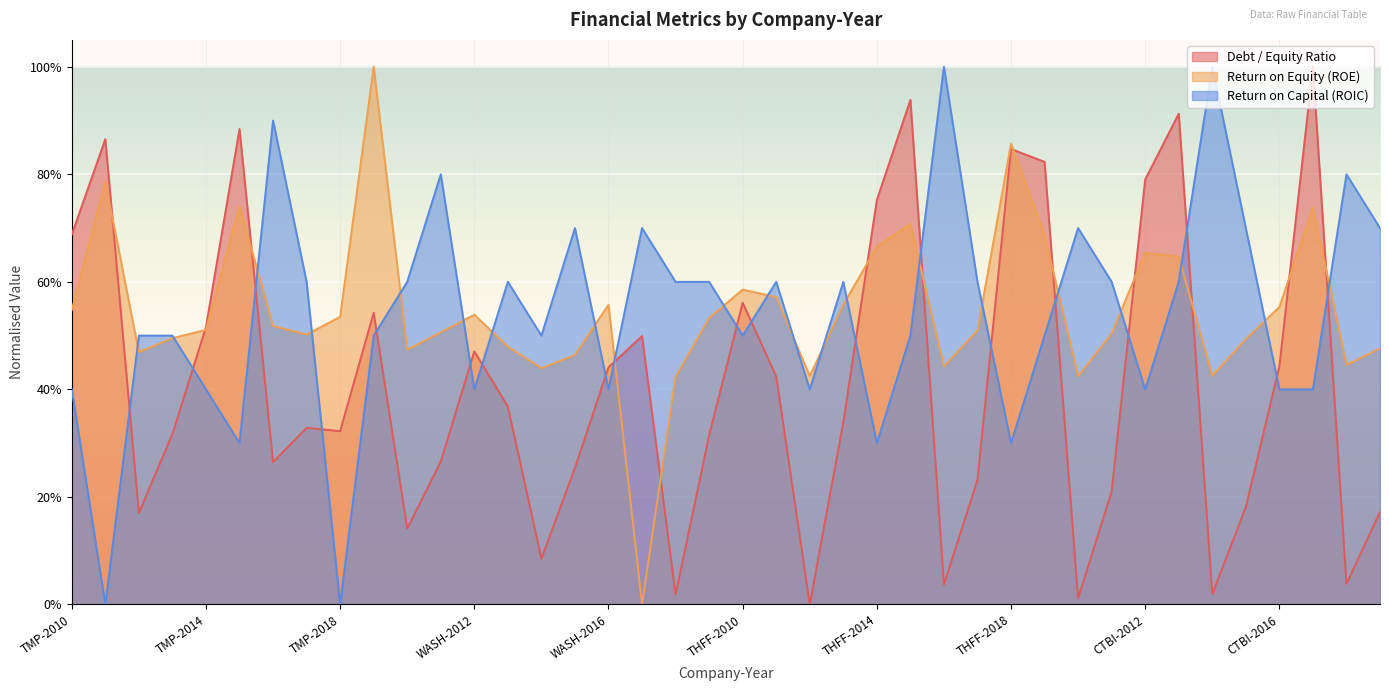

List the labels in order of Return on Capital (ROIC) value, largest first.

THFF-2016, CTBI-2014, TMP-2016, WASH-2011, CTBI-2018, WASH-2015, WASH-2017, CTBI-2010, CTBI-2015, CTBI-2019, TMP-2017, WASH-2010, WASH-2013, WASH-2018, WASH-2019, THFF-2011, THFF-2013, THFF-2017, CTBI-2011, CTBI-2013, TMP-2012, TMP-2013, TMP-2019, WASH-2014, THFF-2010, THFF-2015, THFF-2019, TMP-2010, TMP-2014, WASH-2012, WASH-2016, THFF-2012, CTBI-2012, CTBI-2016, CTBI-2017, TMP-2015, THFF-2014, THFF-2018, TMP-2011, TMP-2018